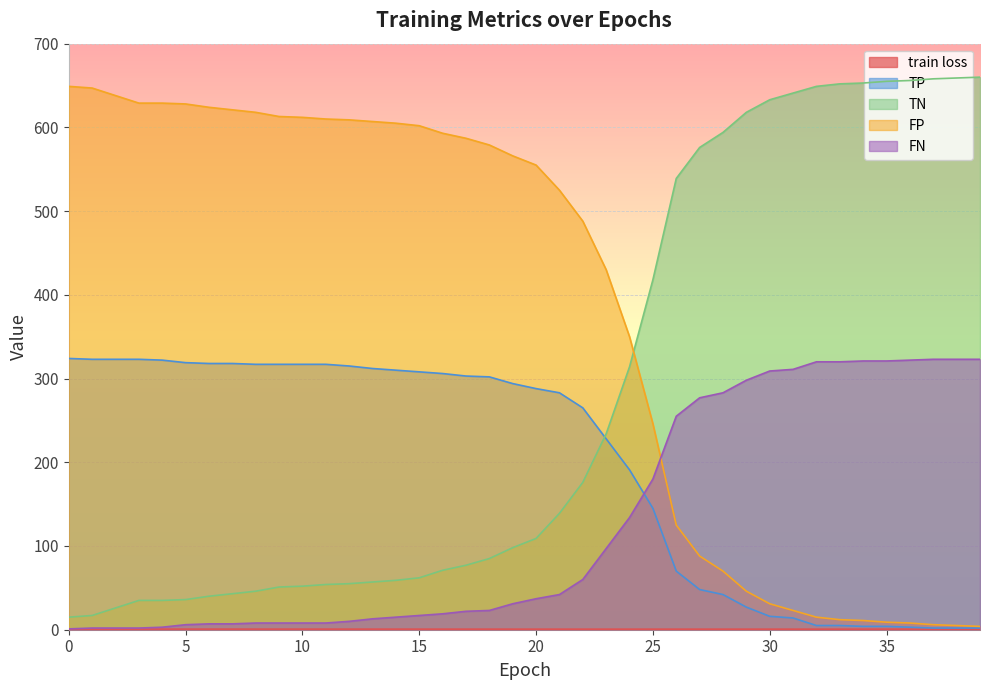

List the series in order of their overall mean, lowest first.

train loss, FN, TP, TN, FP